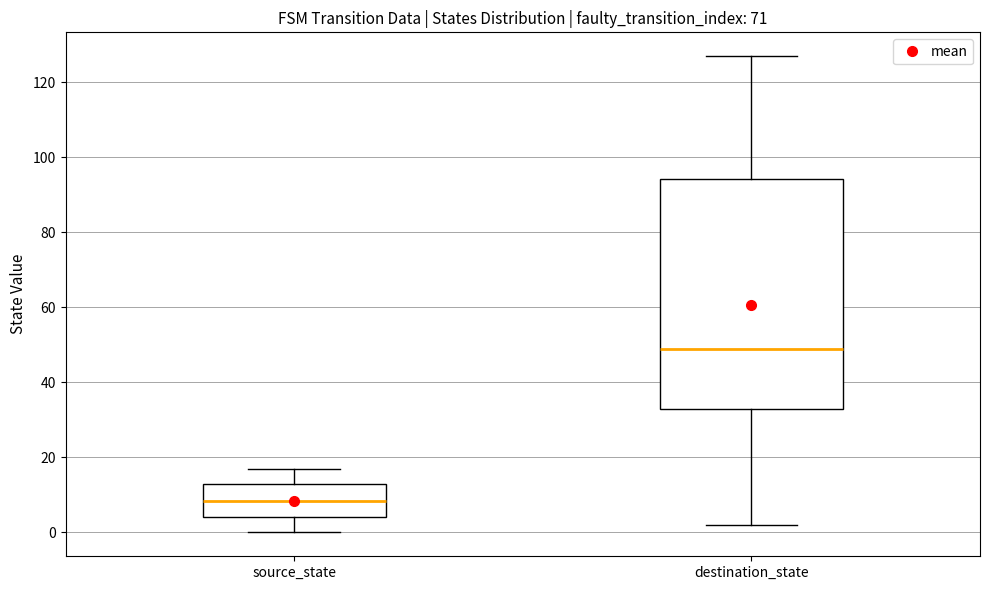

Where does the upper whisker of the box for destination_state end on the y-axis? The values are not printed on the chart, so give them approximately, as read against the axis.

128